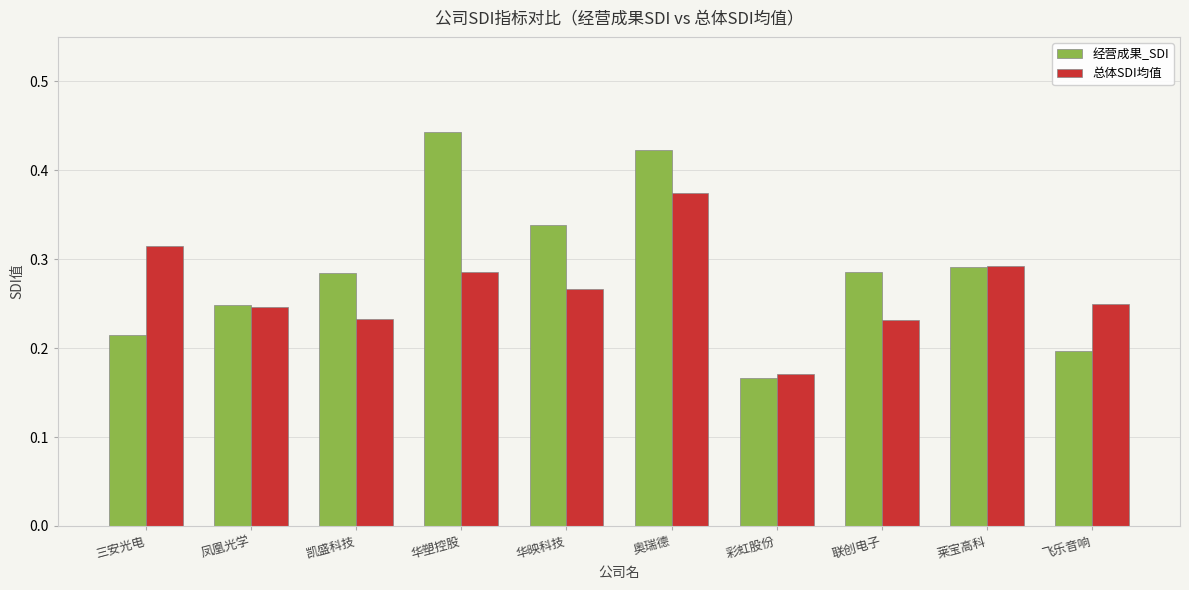

Which category has the lowest value across all series?

彩虹股份